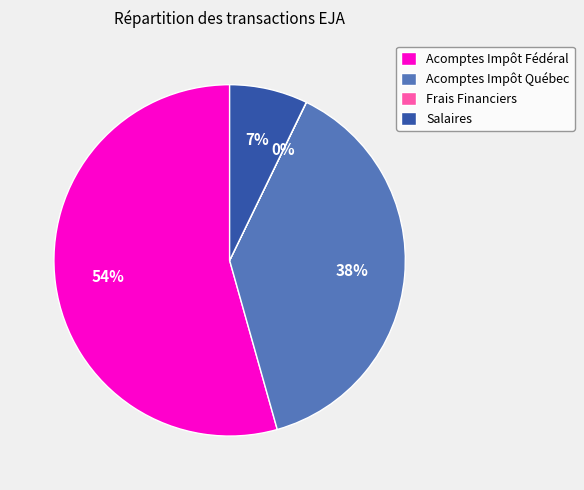

To the nearest percent, what is the average slice percentage?

25%